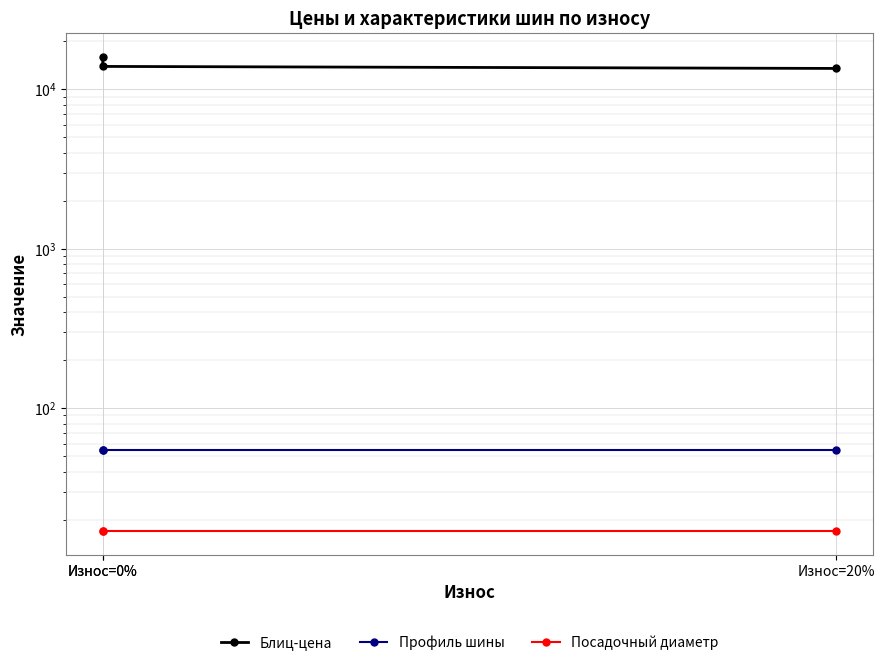

Which category has the lowest value across all series?

Износ=0%